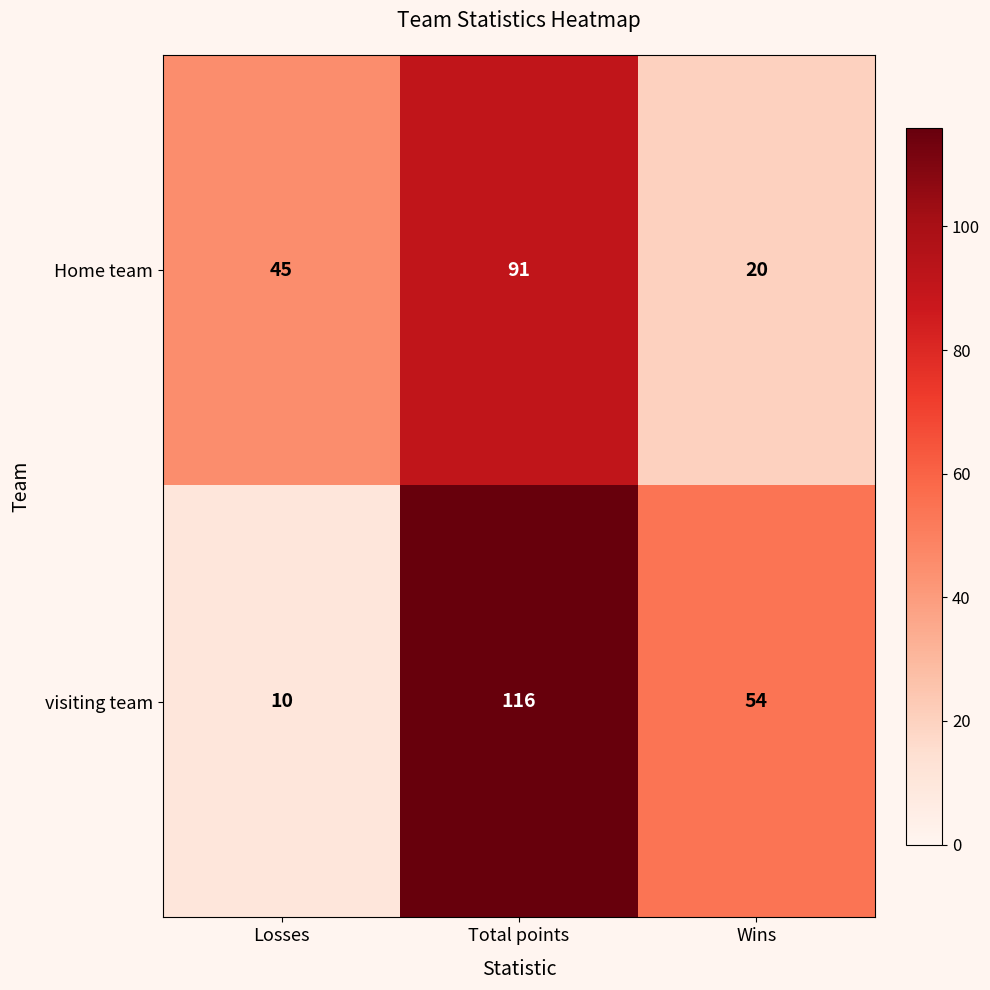

Which series has the widest spread of values?

visiting team